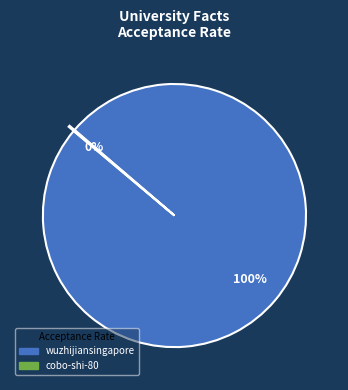

To the nearest percent, what portion does wuzhijiansingapore represent?

100%